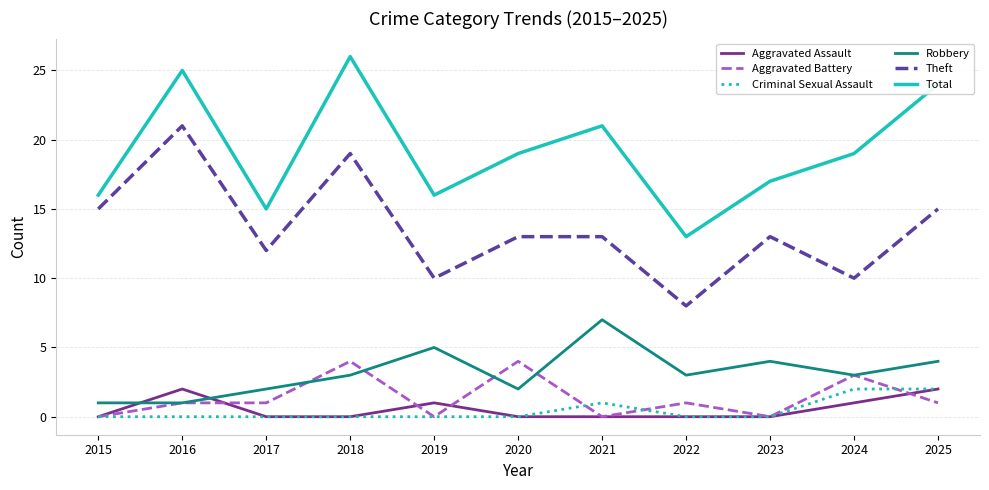

Between 2022 and 2023, which series saw the biggest shift?

Theft